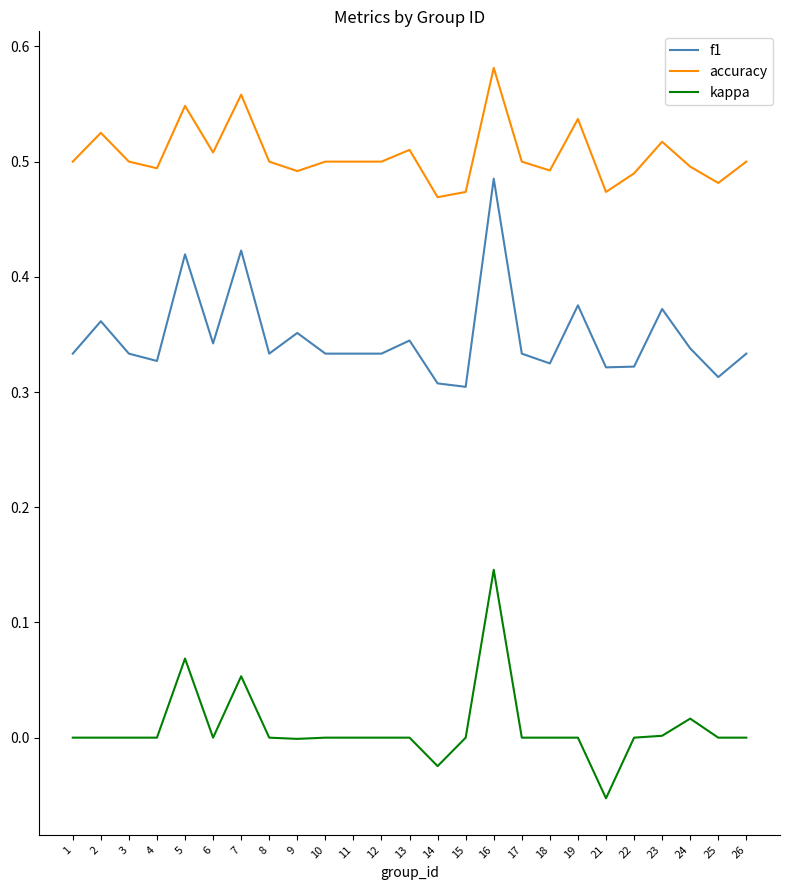

At which category does the chart reach its minimum across all series?

21